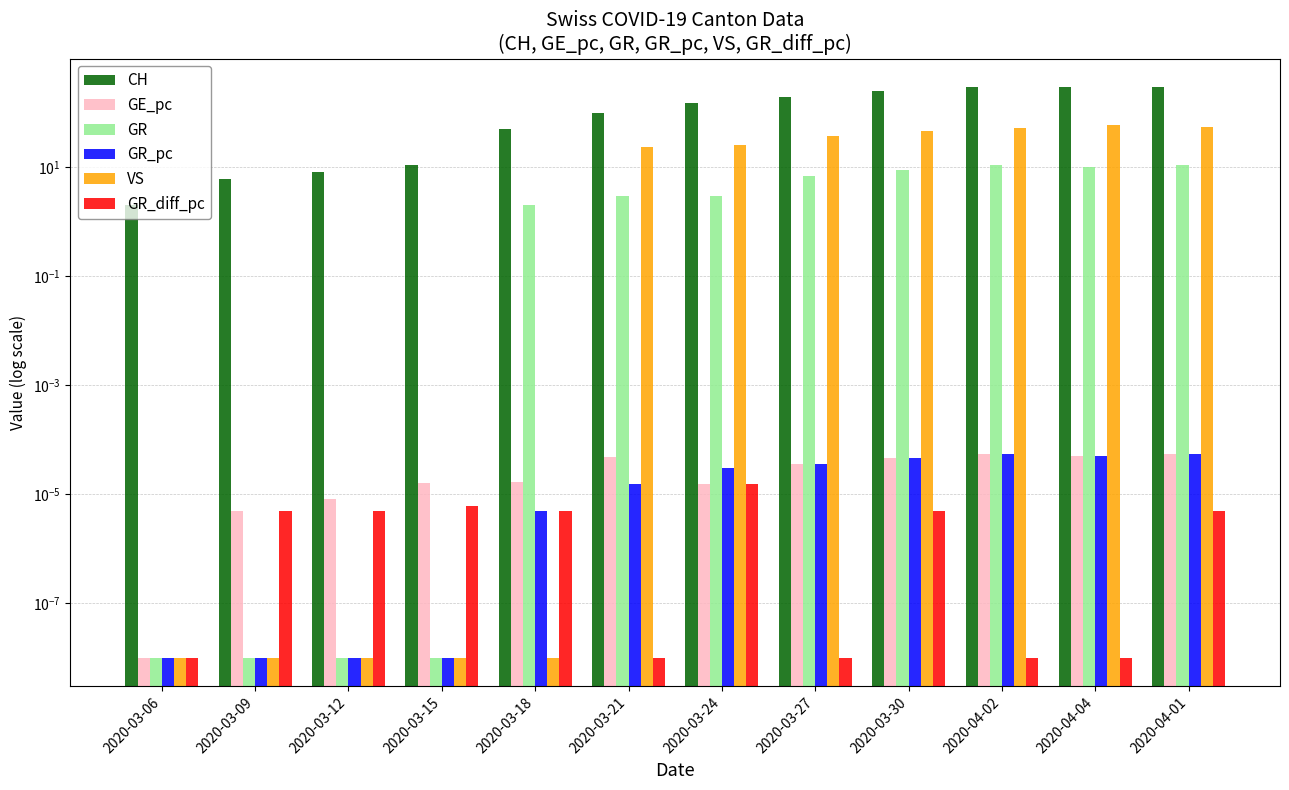

Which series has the largest range (max minus min)?

CH